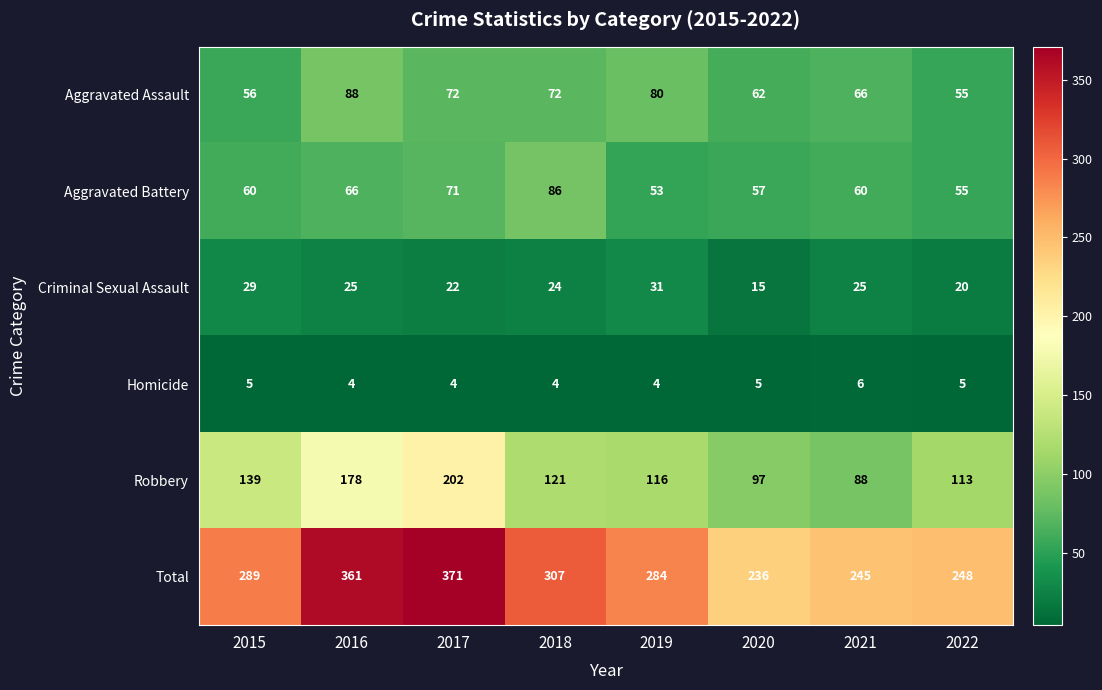

Which series has the widest spread of values?

Total